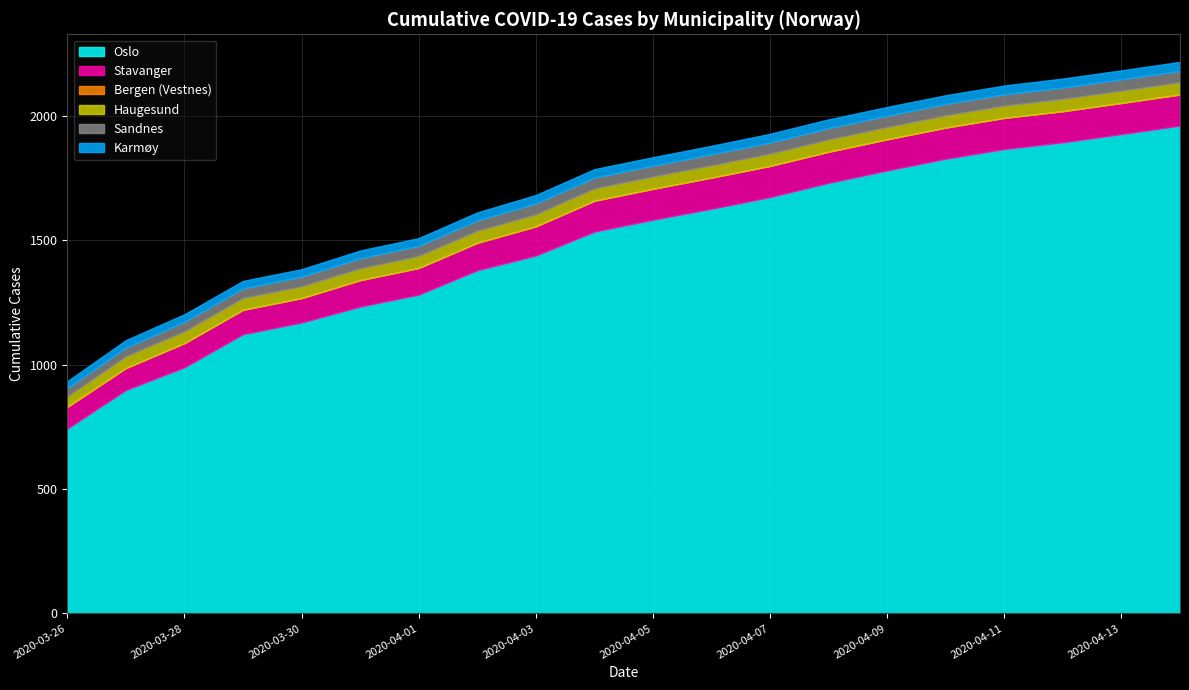

What is the label of the 16th point from the right?

2020-03-30